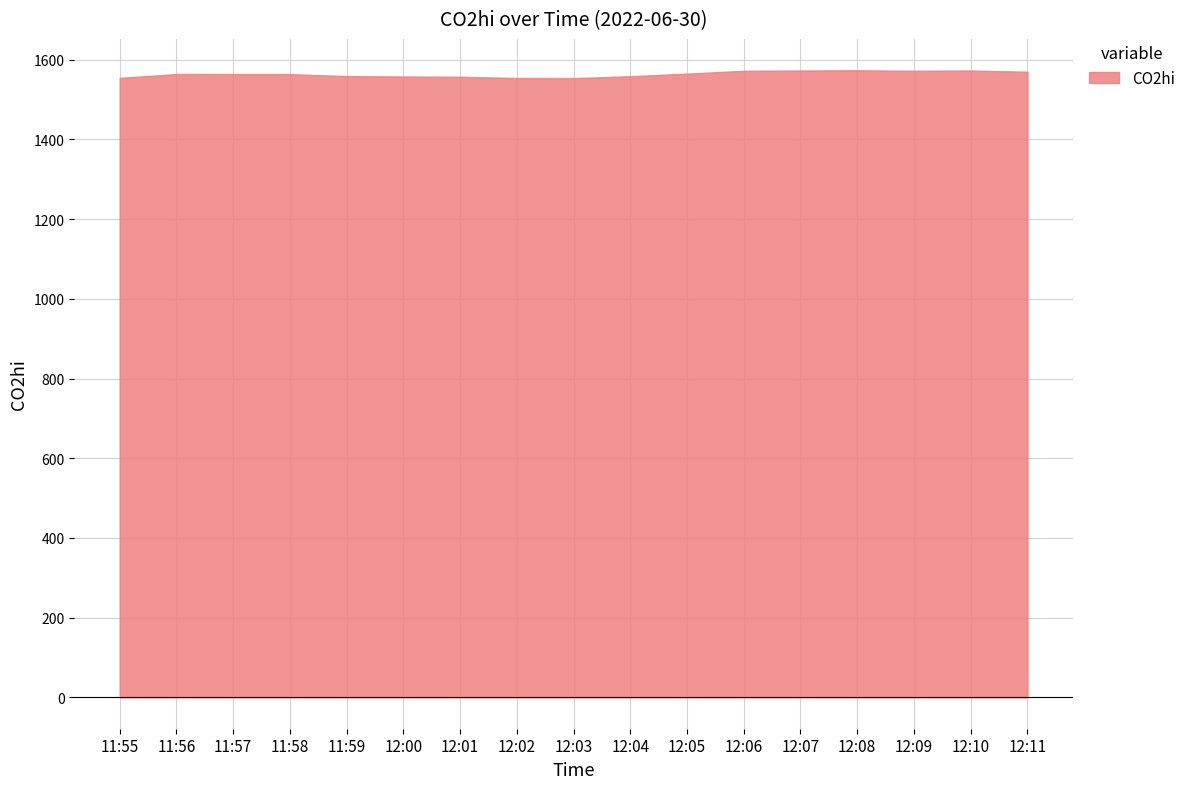

What is the smallest value displayed?

1553.6